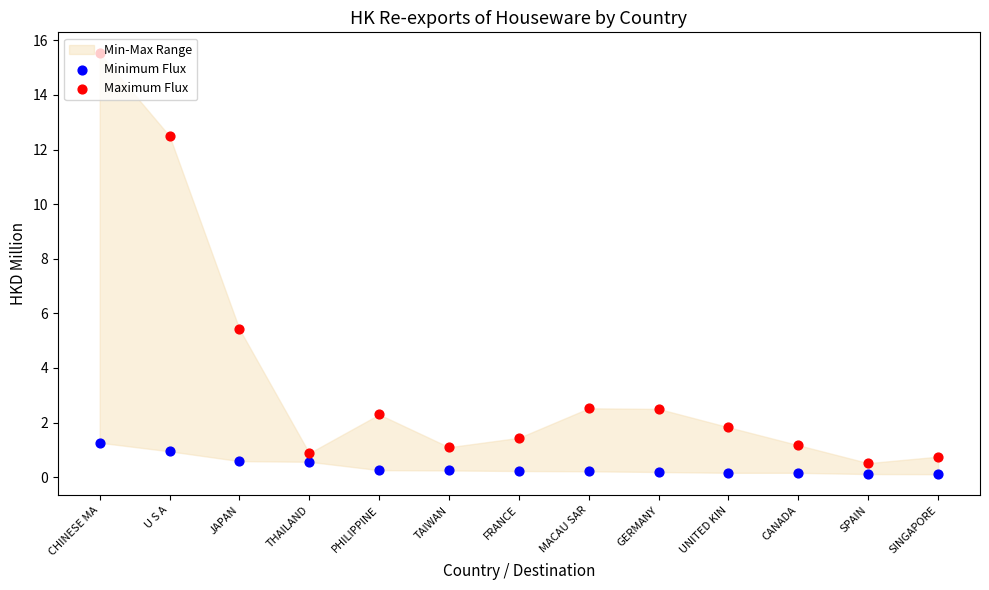

Which series contains the highest Y value?

Maximum Flux